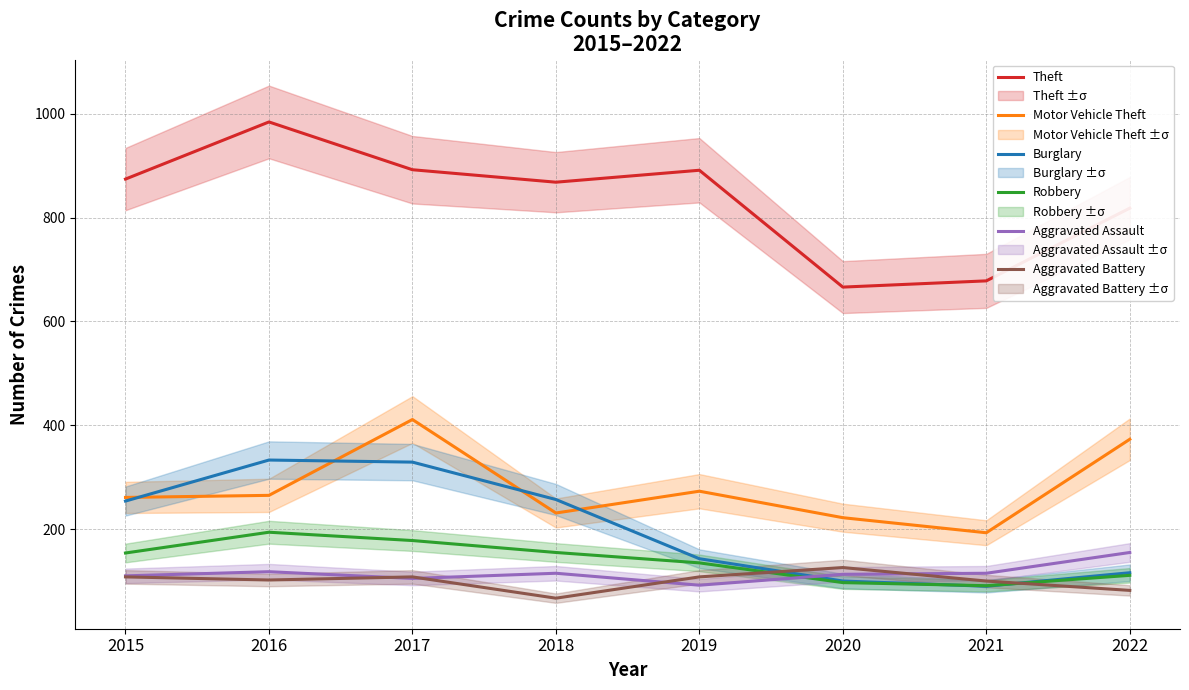

Reading left to right, what are all the values shown in this chart?

Theft: 2015=874	2016=984	2017=892	2018=868	2019=891	2020=666	2021=678	2022=818
Motor Vehicle Theft: 2015=261	2016=265	2017=411	2018=231	2019=273	2020=222	2021=193	2022=373
Burglary: 2015=254	2016=333	2017=329	2018=257	2019=143	2020=100	2021=90	2022=116
Robbery: 2015=154	2016=194	2017=178	2018=155	2019=135	2020=97	2021=91	2022=111
Aggravated Assault: 2015=110	2016=118	2017=105	2018=115	2019=92	2020=113	2021=115	2022=155
Aggravated Battery: 2015=108	2016=102	2017=108	2018=67	2019=108	2020=126	2021=100	2022=82